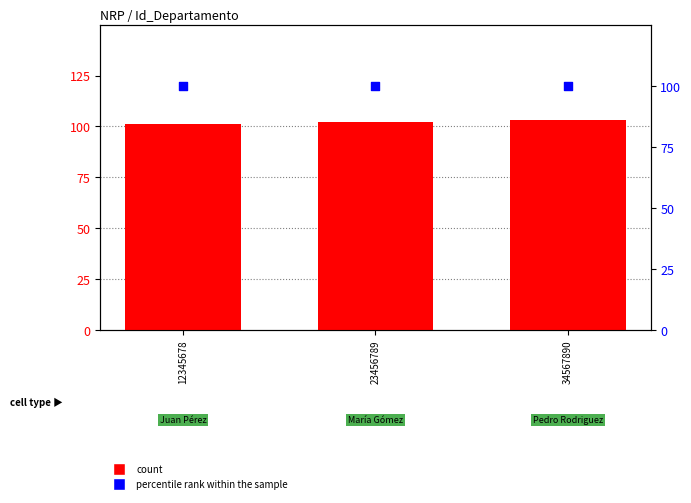

At how many categories does at least one series exceed 101?

2